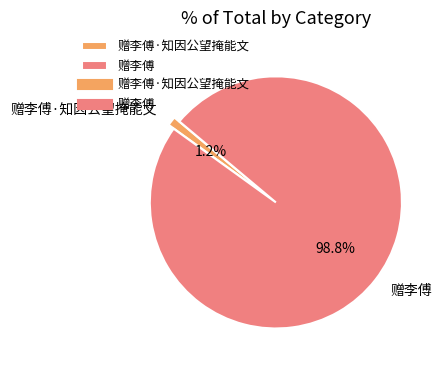

Which slice is the largest?

赠李傅